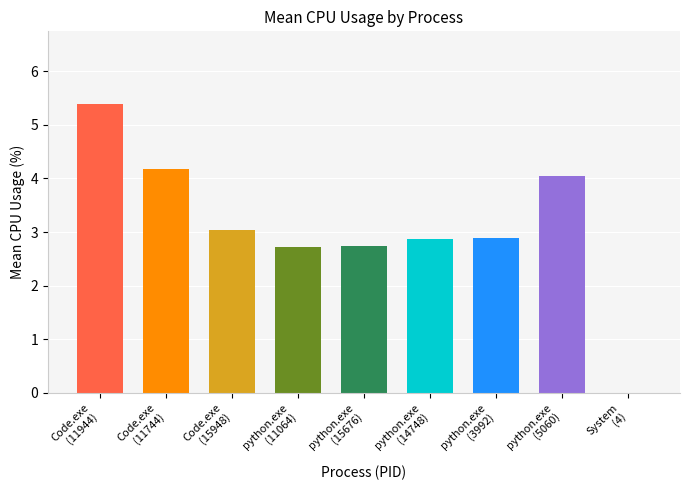

Does the chart contain stacked bars?

No